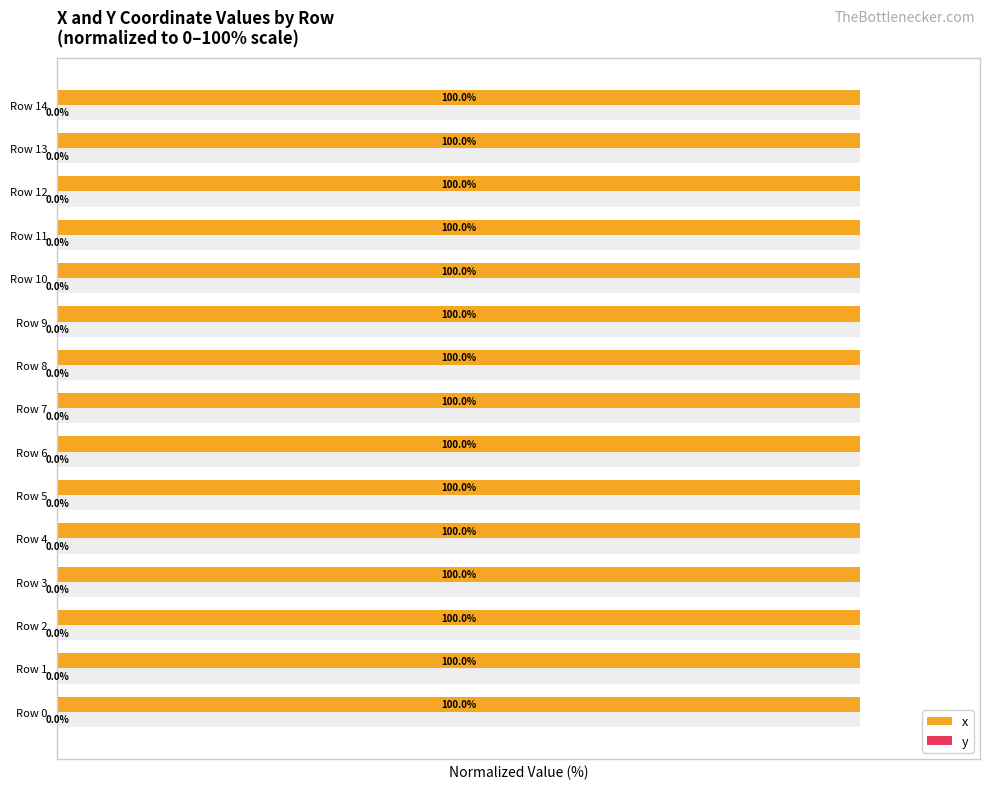

The x series shows 100.0 at Row 1. True or false?

True